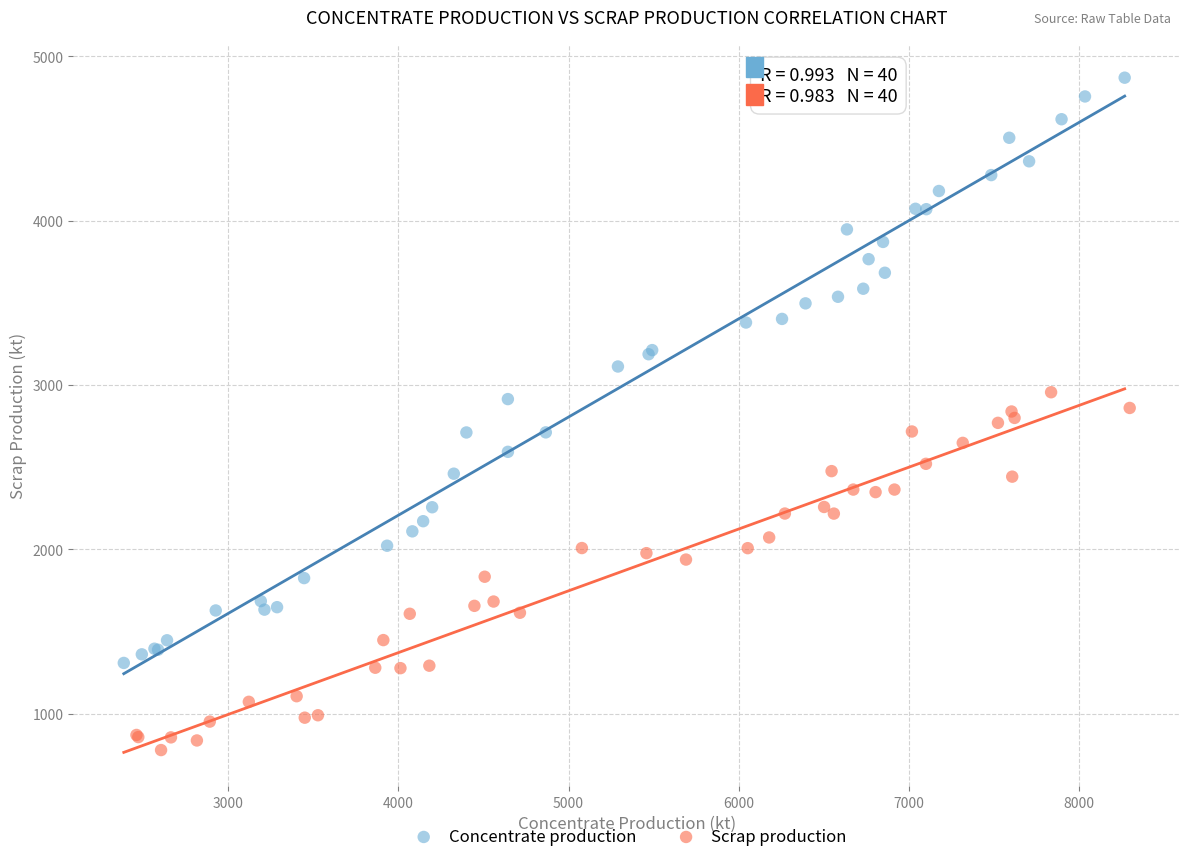

Which series contains the lowest Y value?

Scrap production